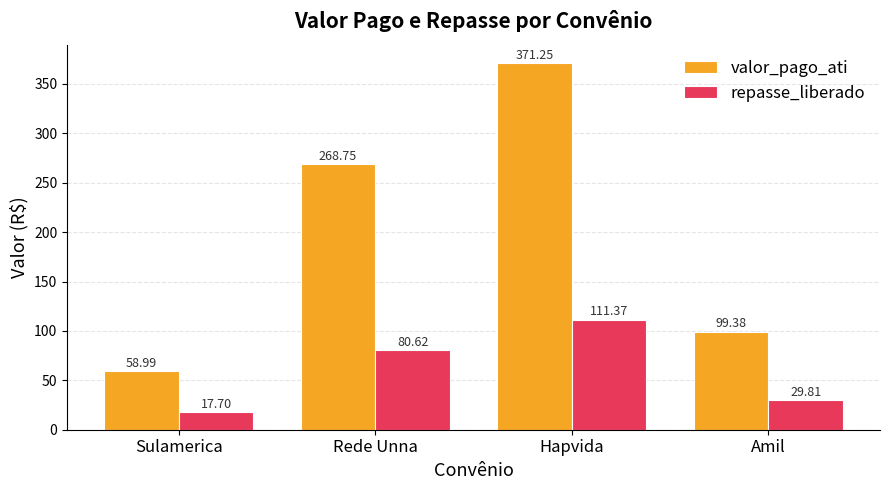

How many distinct data groups are displayed?

2